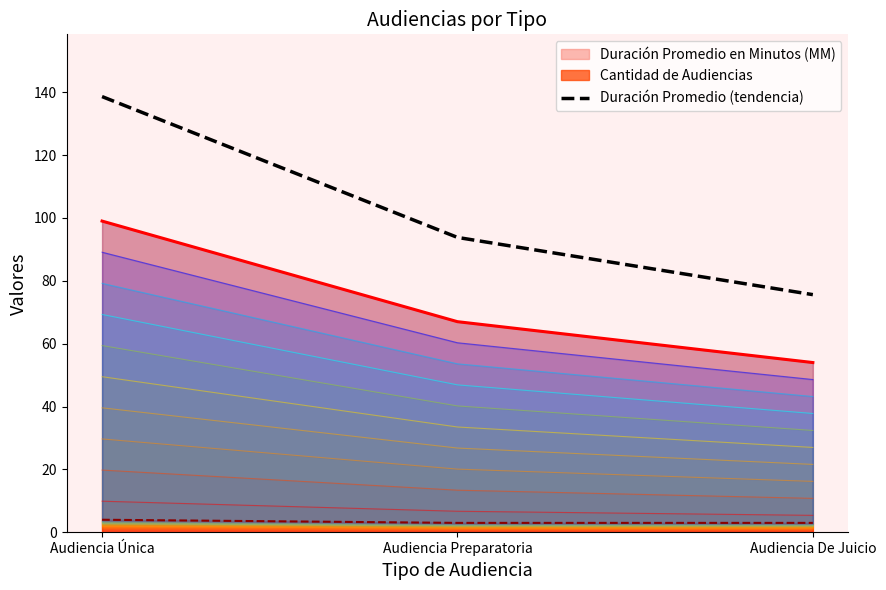

Read the value at Audiencia Preparatoria.

93.8